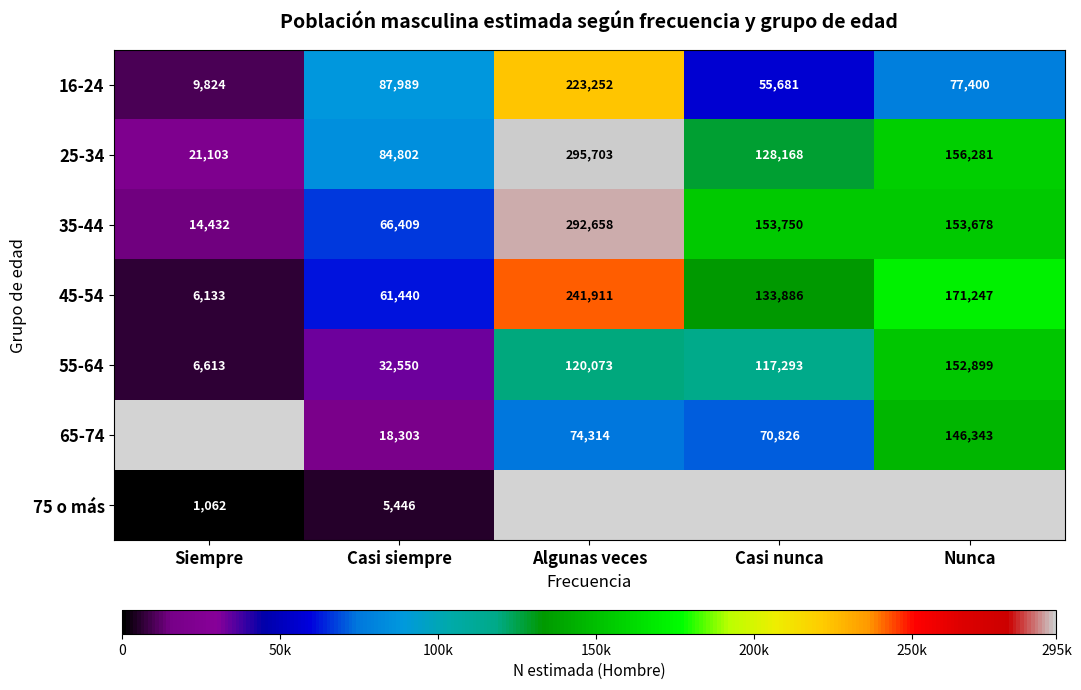

What is the sum of all 25-34 values?

686057